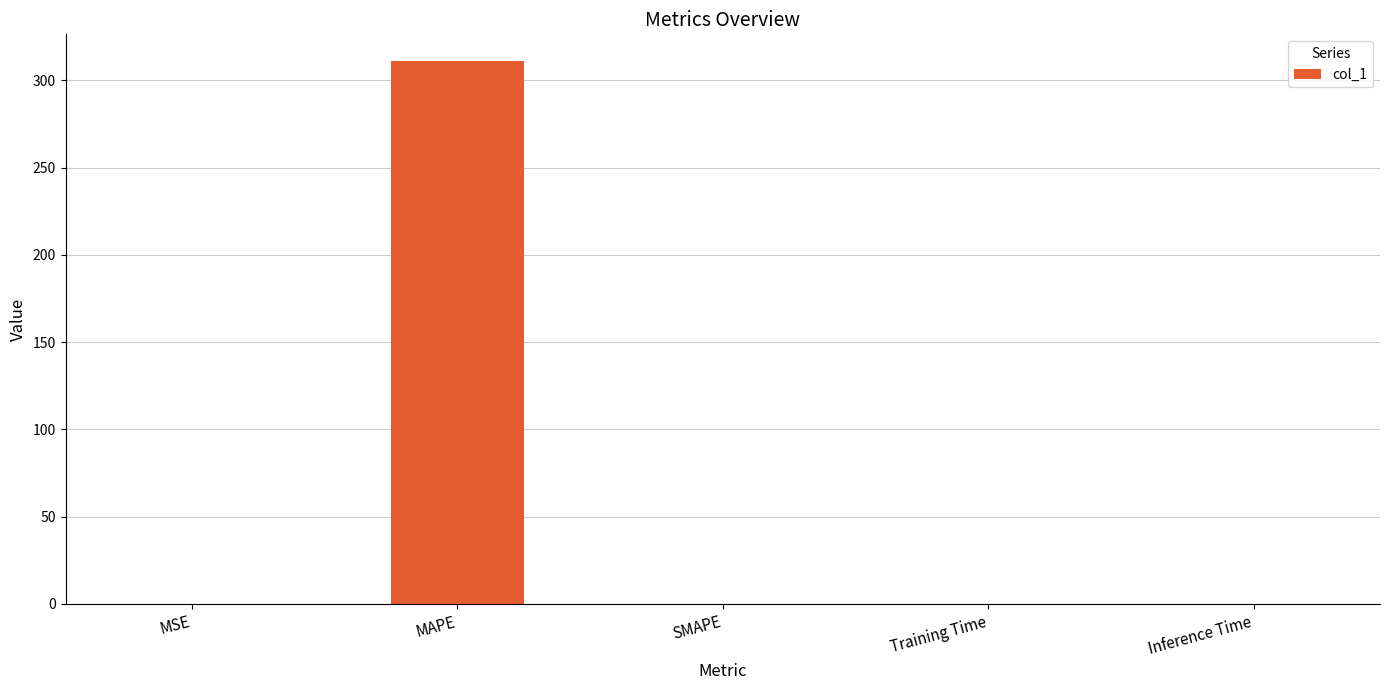

How many values exceed 0?

4